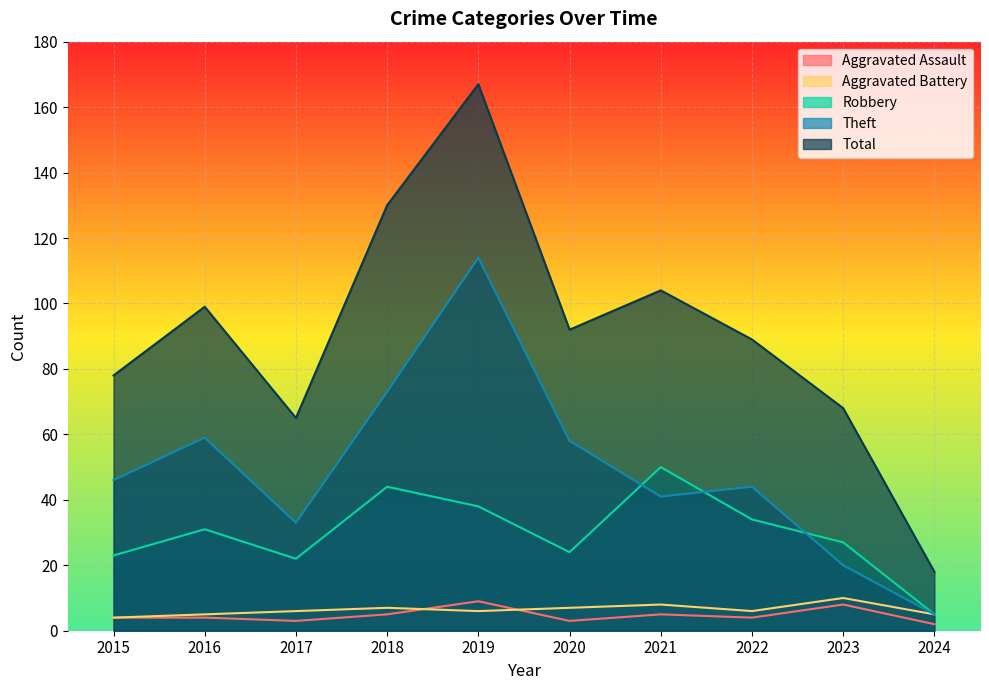

Where is the first local maximum for Aggravated Assault?

2019